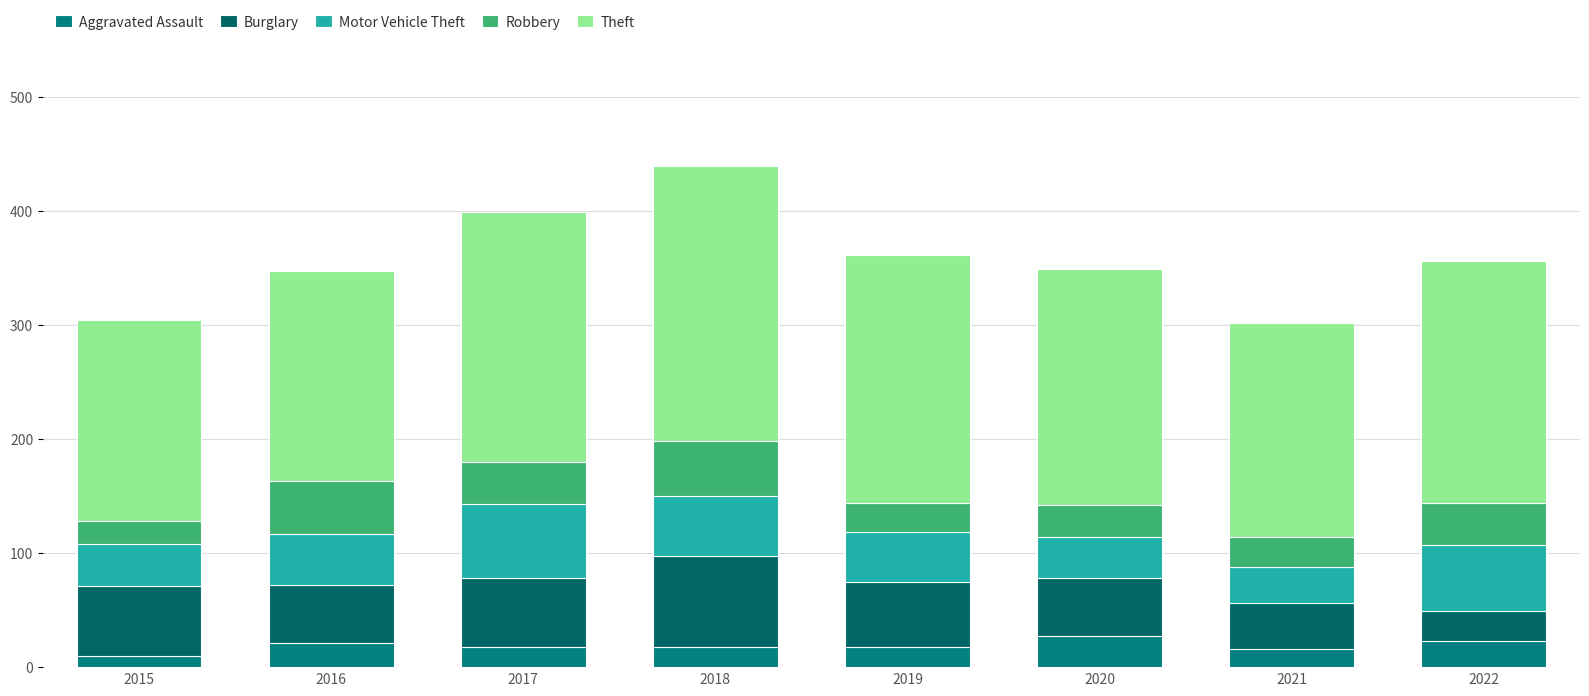

How many bars are there in total?

8